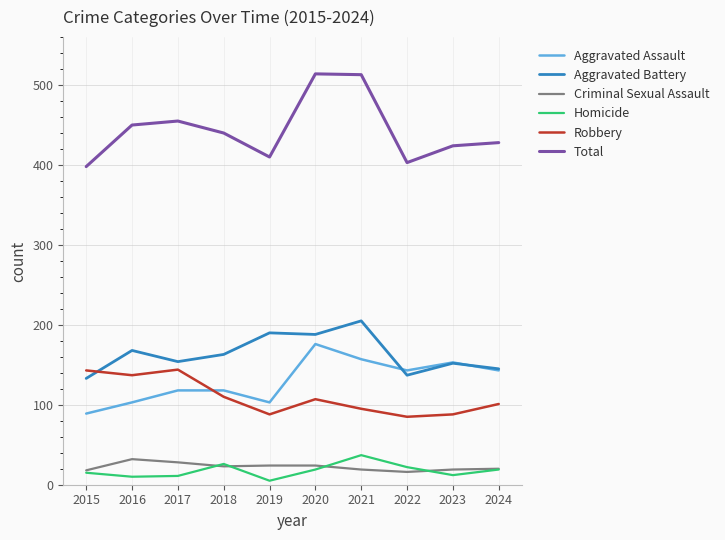

True or false: Total has a value of 718 at 2022.

False